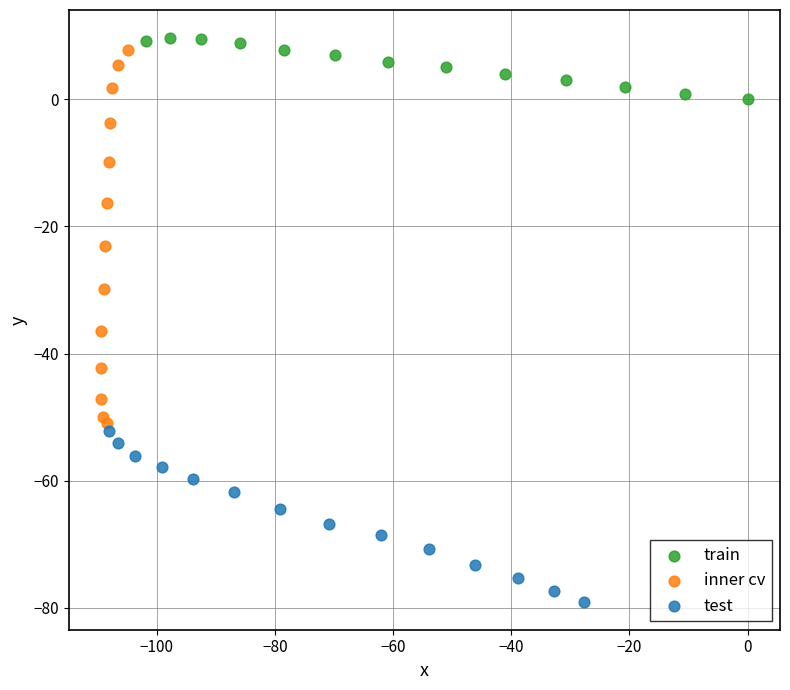

Which series contains the highest Y value?

train